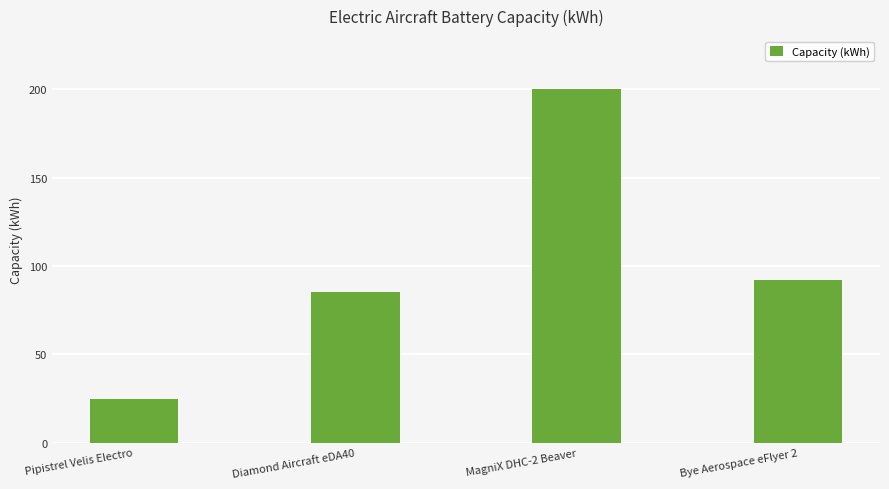

List the labels in order of value, largest first.

MagniX DHC-2 Beaver, Bye Aerospace eFlyer 2, Diamond Aircraft eDA40, Pipistrel Velis Electro